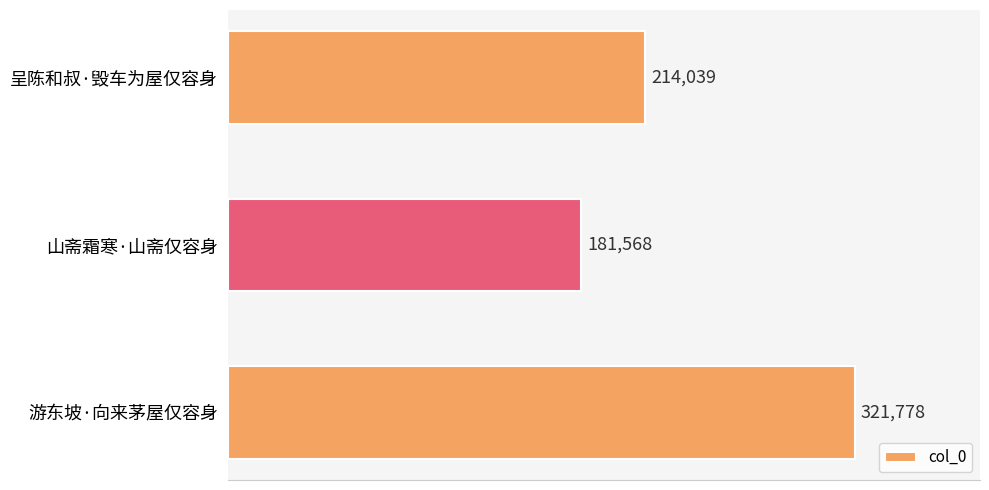

How many bars are there in total?

3